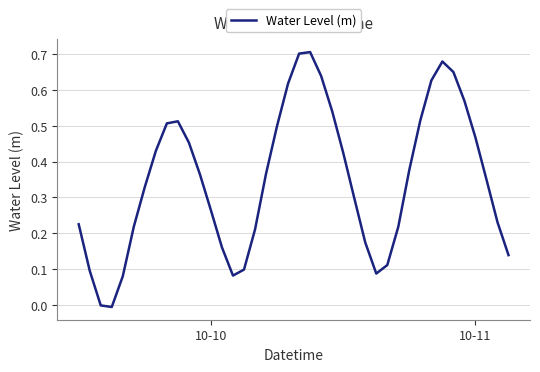

How many lines are shown in the chart?

1